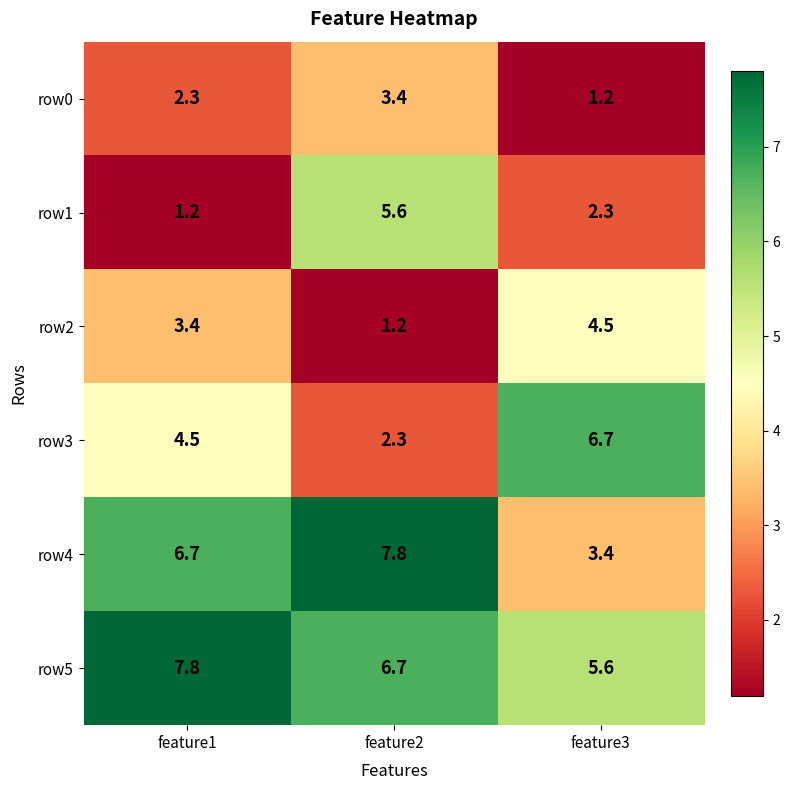

Reading right to left, list all the values displayed in this chart.

row0: 1.2	3.4	2.3
row1: 2.3	5.6	1.2
row2: 4.5	1.2	3.4
row3: 6.7	2.3	4.5
row4: 3.4	7.8	6.7
row5: 5.6	6.7	7.8